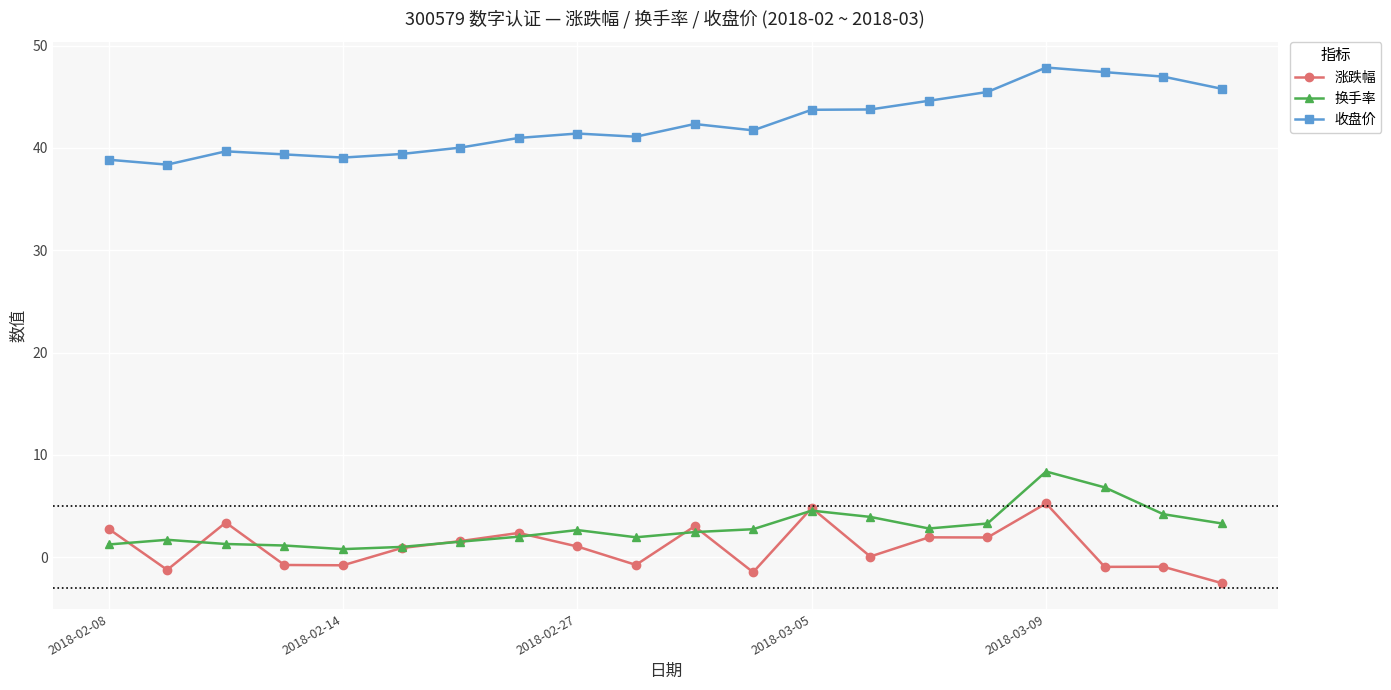

What is the value of the 收盘价 point at the 3rd from the left?

39.7